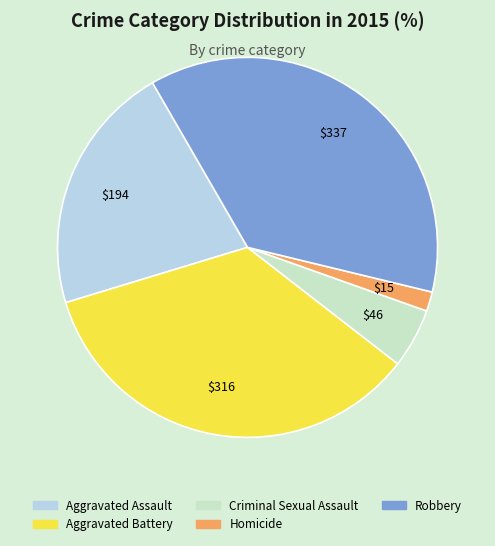

The Criminal Sexual Assault slice represents 19% of the pie. True or false?

False